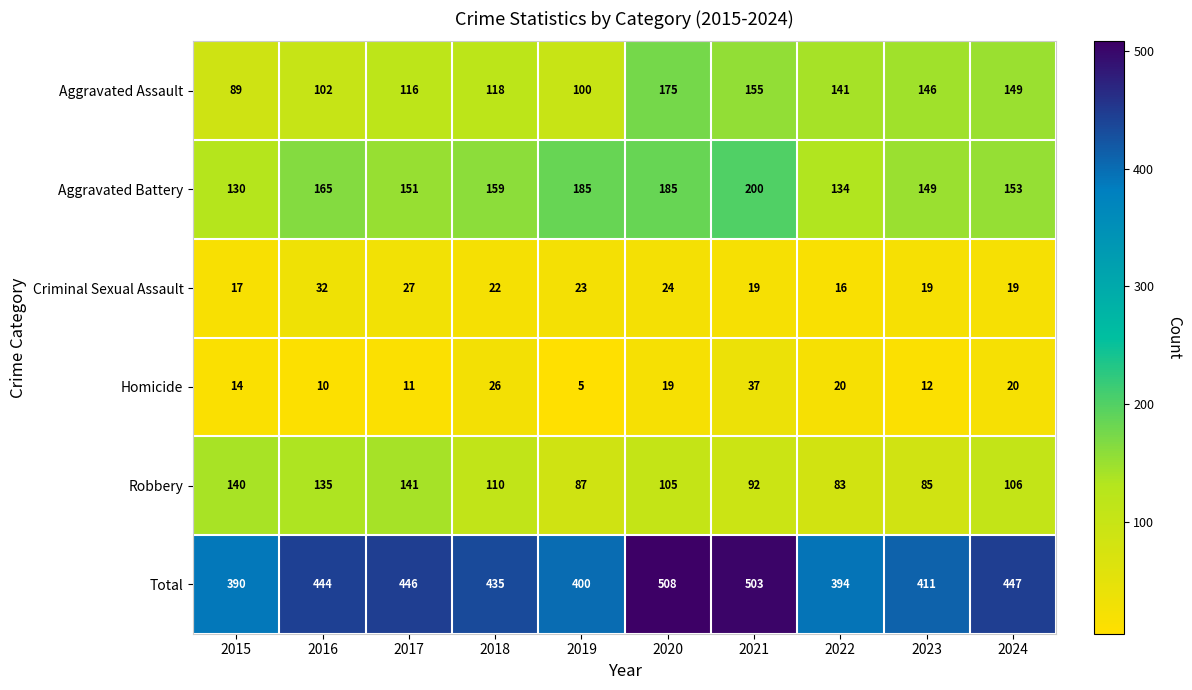

The value of Total at 2023 is 411. True or false?

True